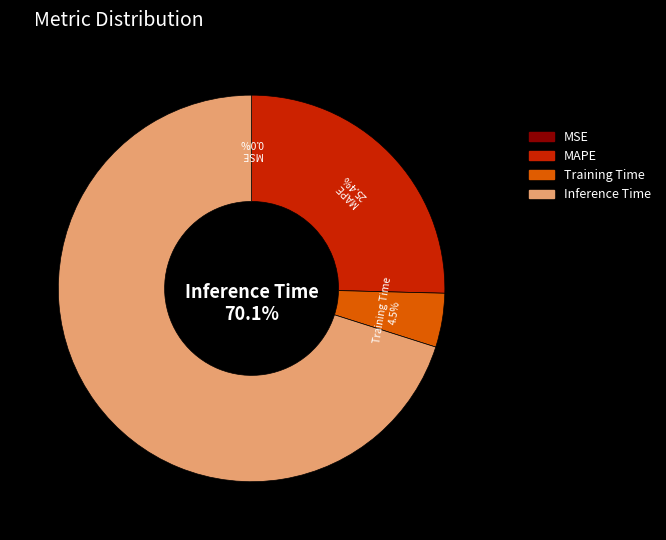

Which slice is the largest?

Inference Time